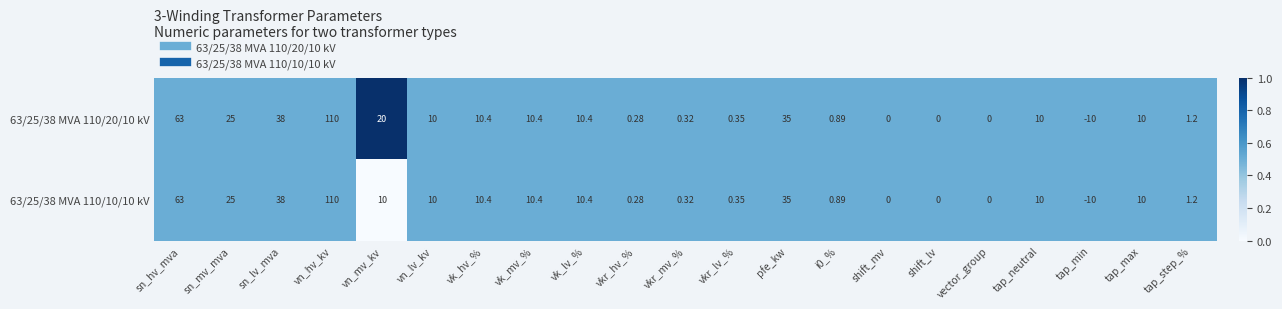

What is the maximum value shown in the chart?

110.0